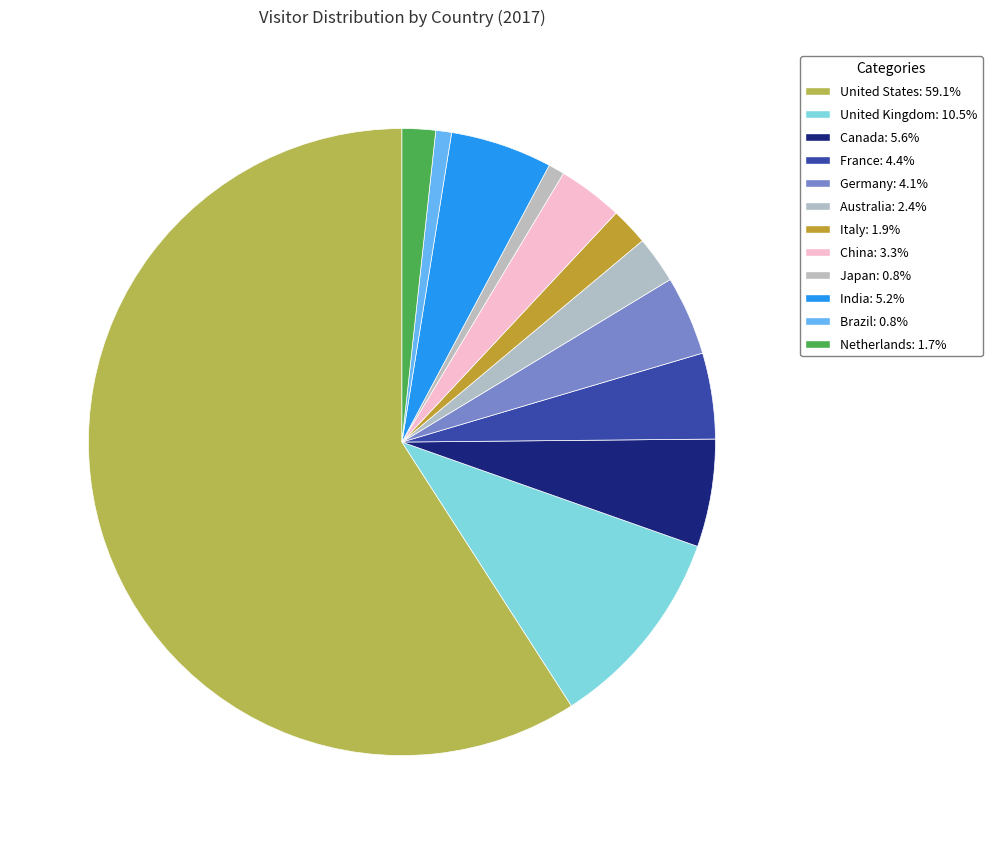

What is the smallest slice in the pie chart?

Brazil